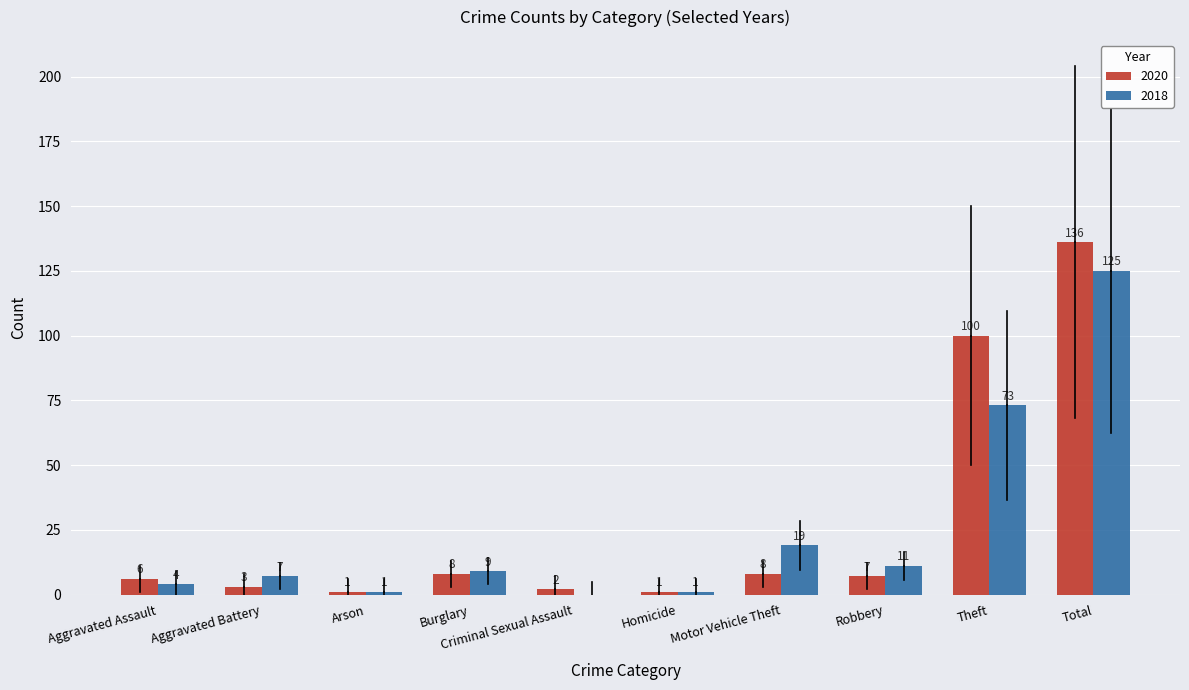

What is the sum of the 2020 values at Criminal Sexual Assault and Theft?

102